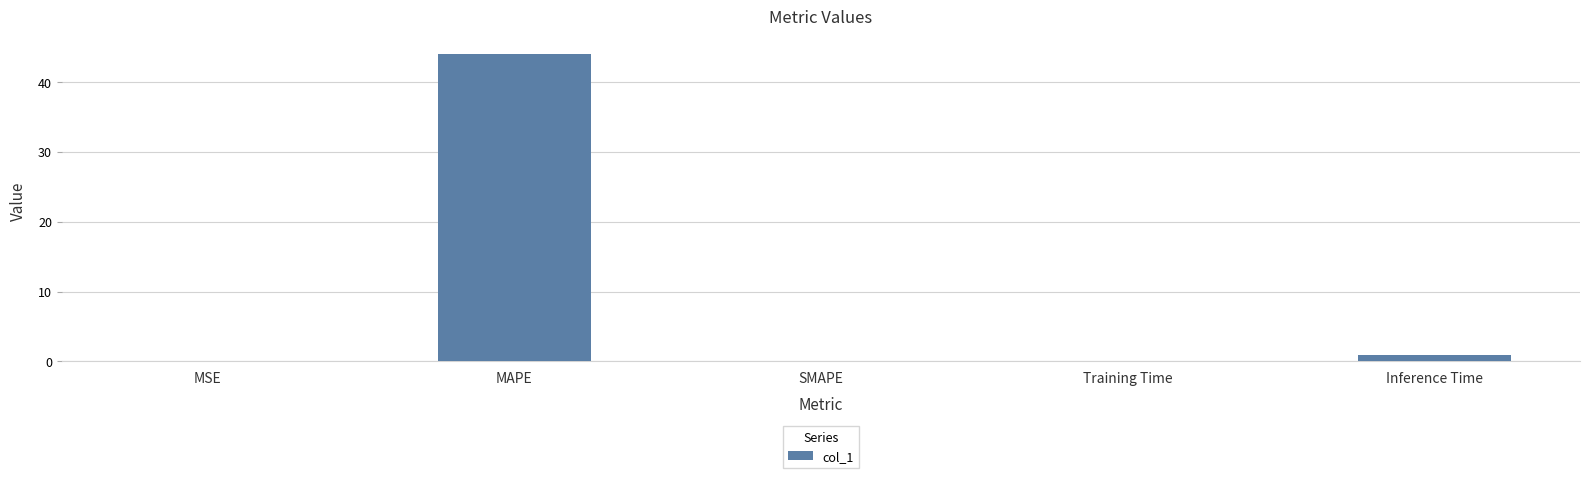

Between Training Time and Inference Time, which is larger?

Inference Time